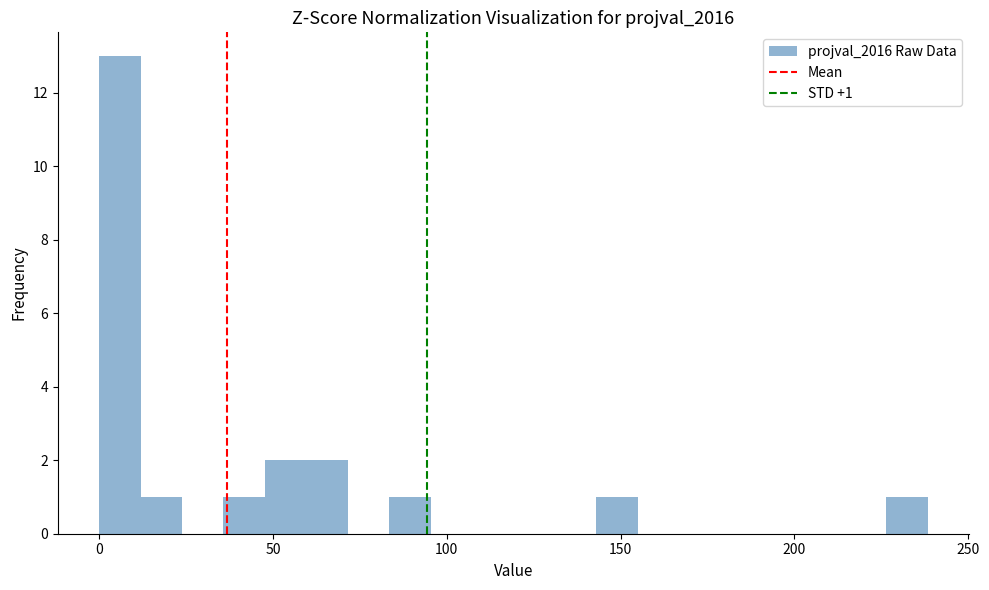

Around what value on the x-axis is the tallest bar? Give the approximate position of its centre, as read against the axis.

5